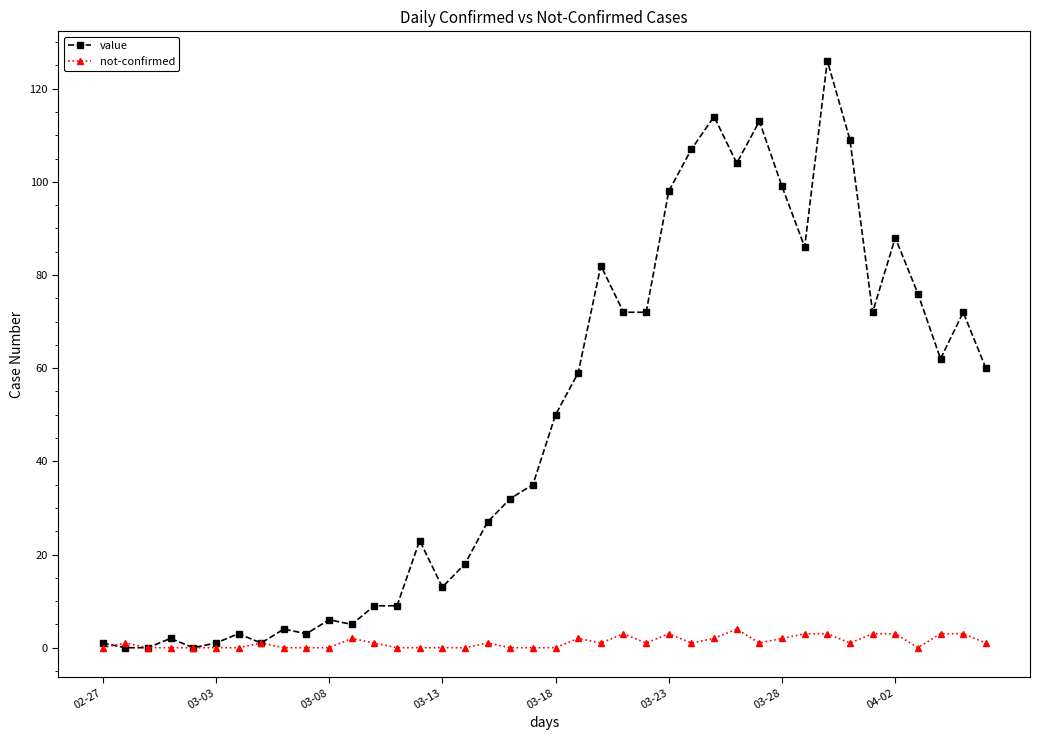

What is the value of the value point at the 29th from the left?

104